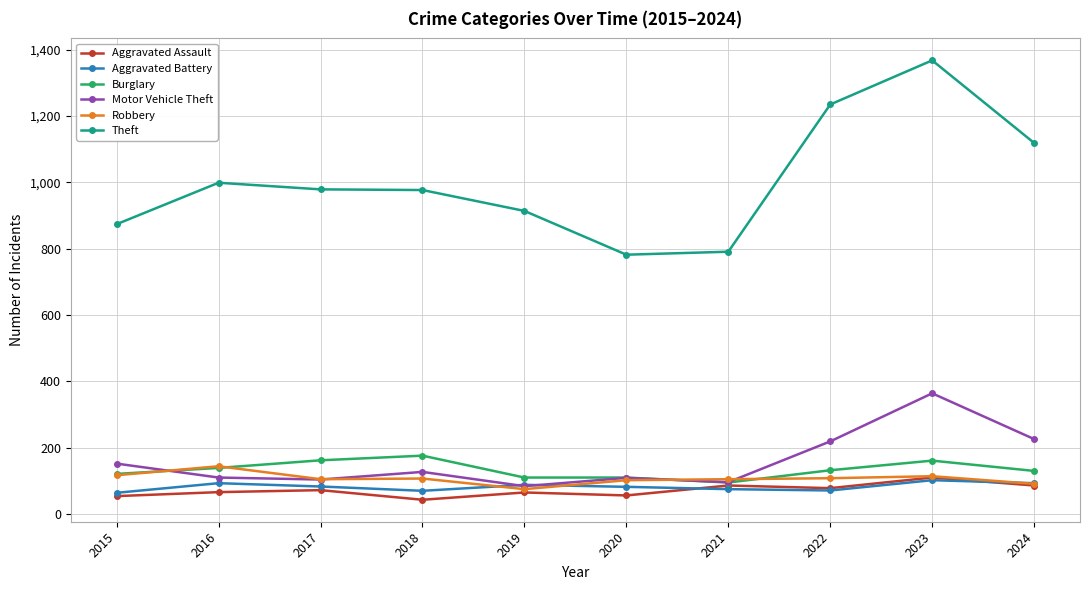

How many data points does each series have?

10